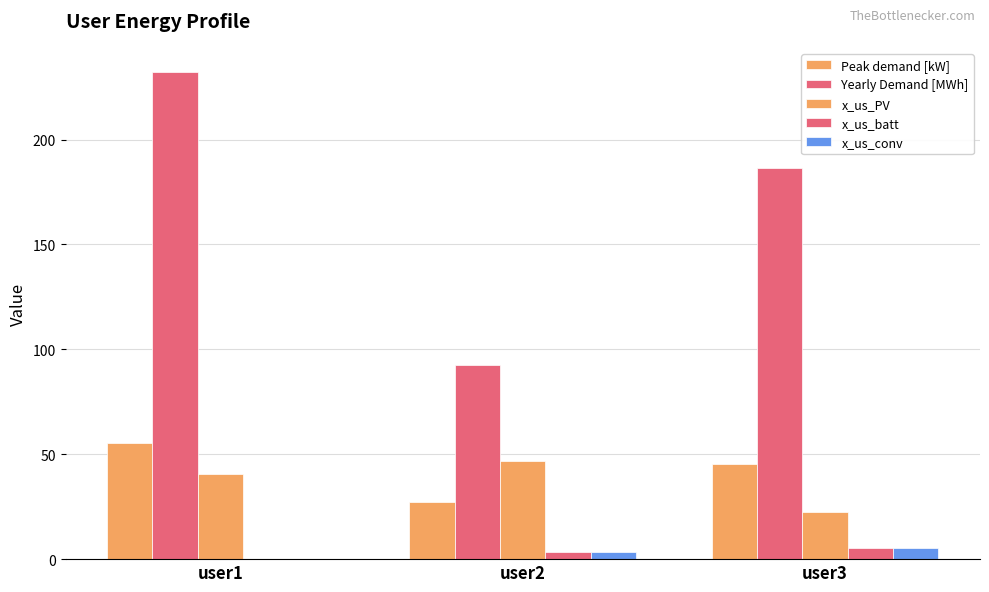

How many positive values does the x_us_batt series have?

2